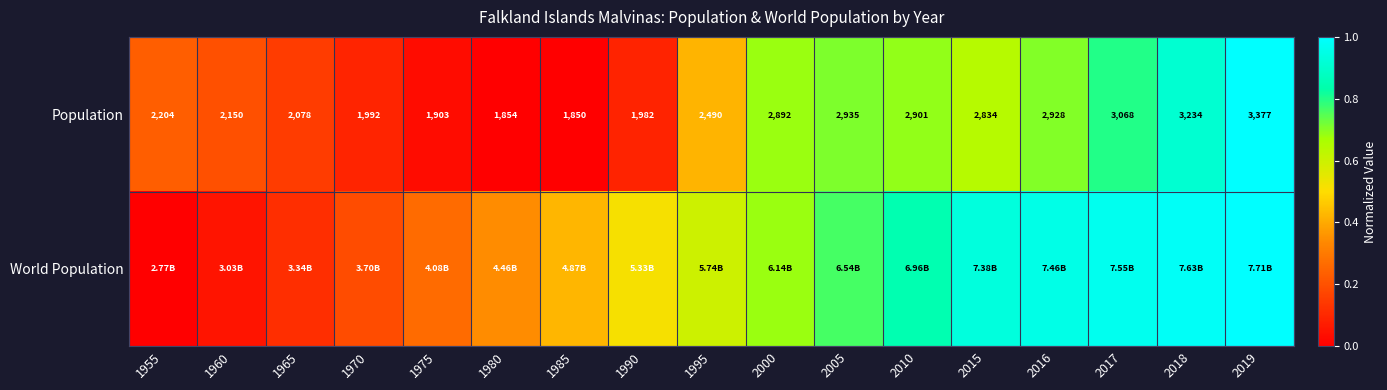

Between 1990 and 2010, which series saw the biggest shift?

Population